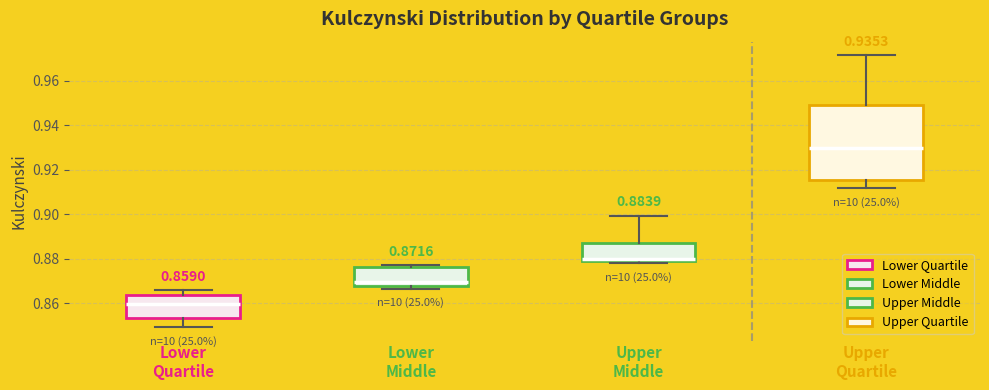

Comparing the boxes themselves (not the whiskers), which one is the tallest?

Upper Quartile